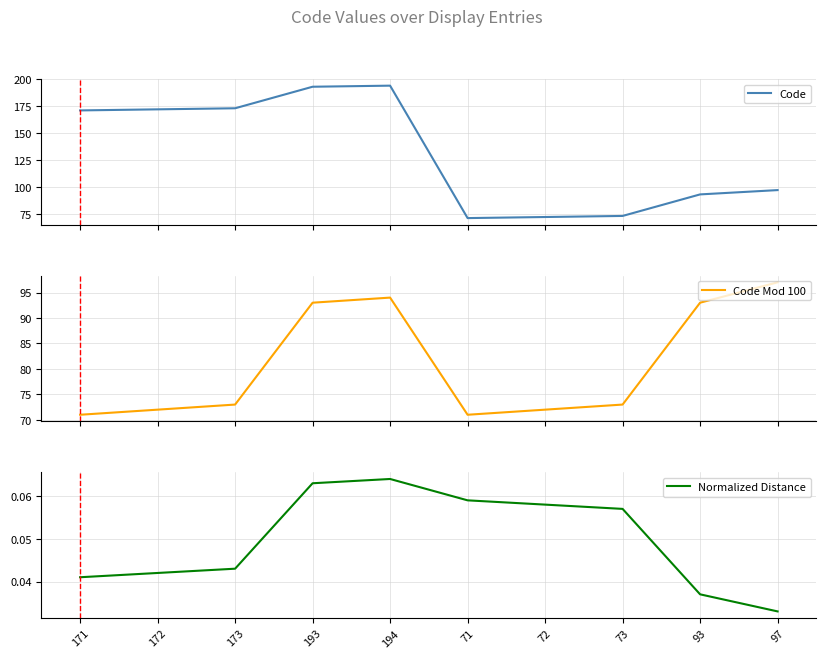

What value does the Code Mod 100 series have at 93?

93.0